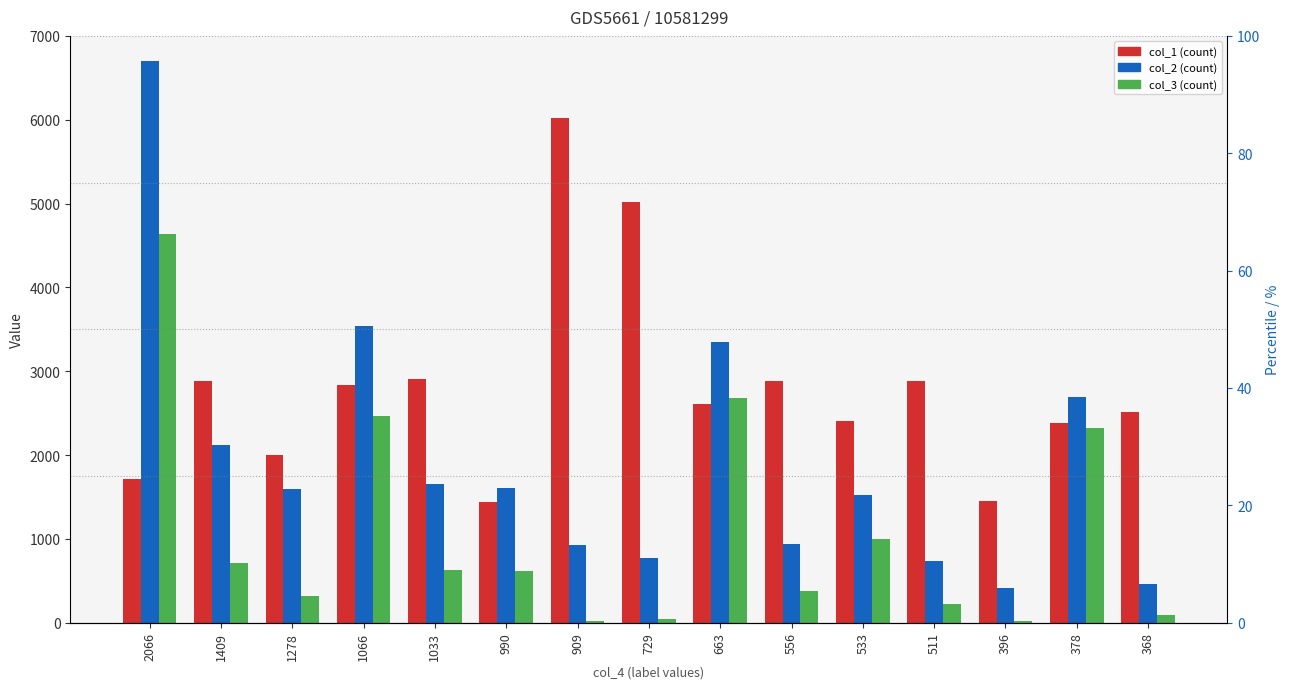

Is it true that col_3 equals 1096 at 1409?

False